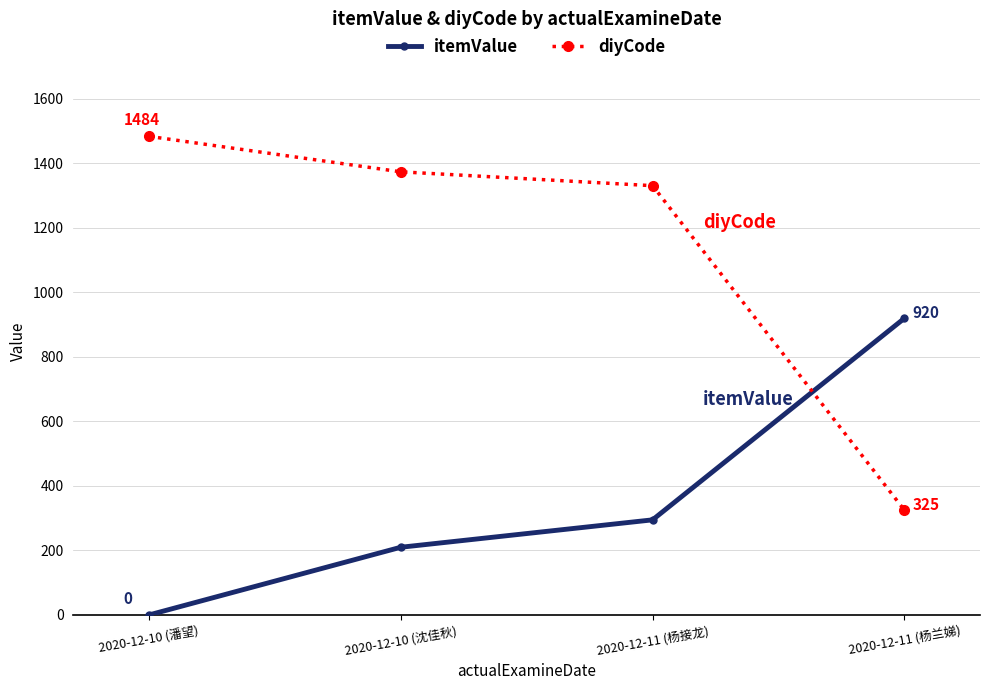

The value of itemValue at 2020-12-10 (潘望) is 0. True or false?

True